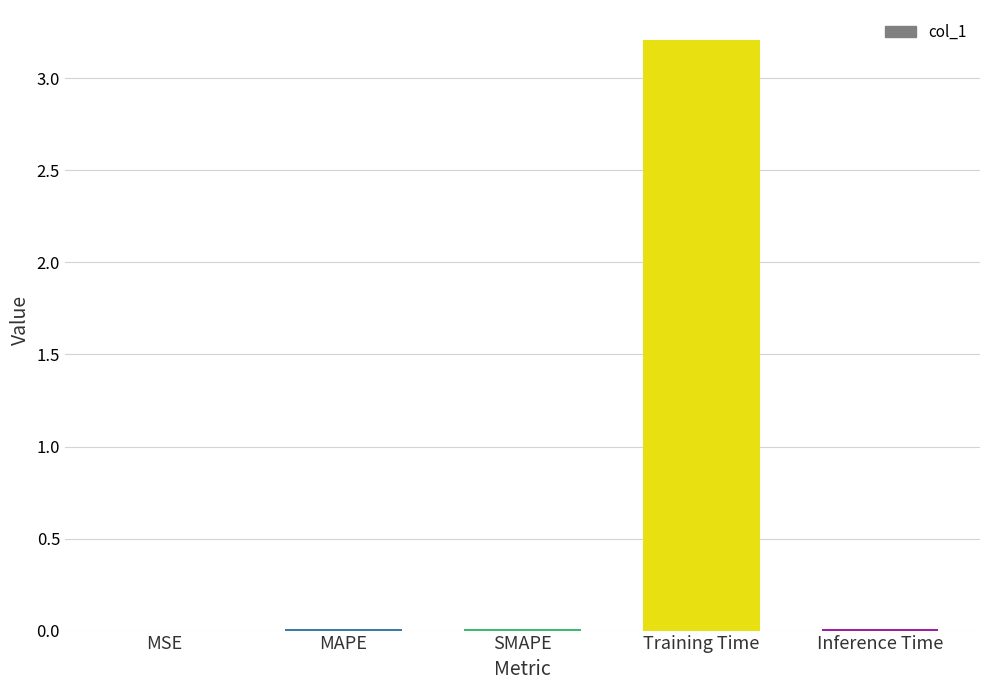

Which category has the highest value across all series?

Training Time